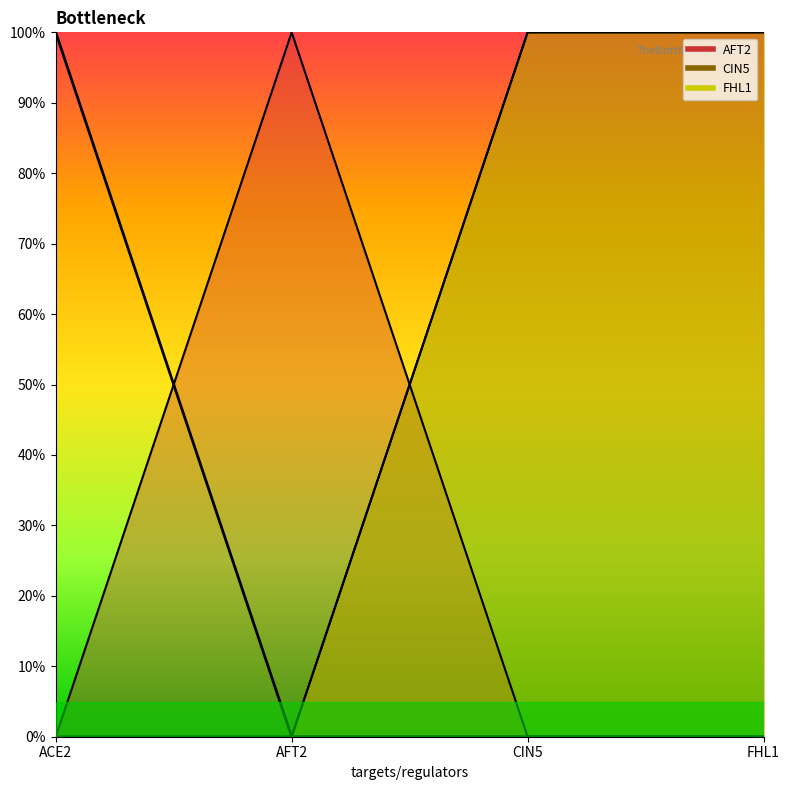

Does the chart display data point markers on the line(s)?

No